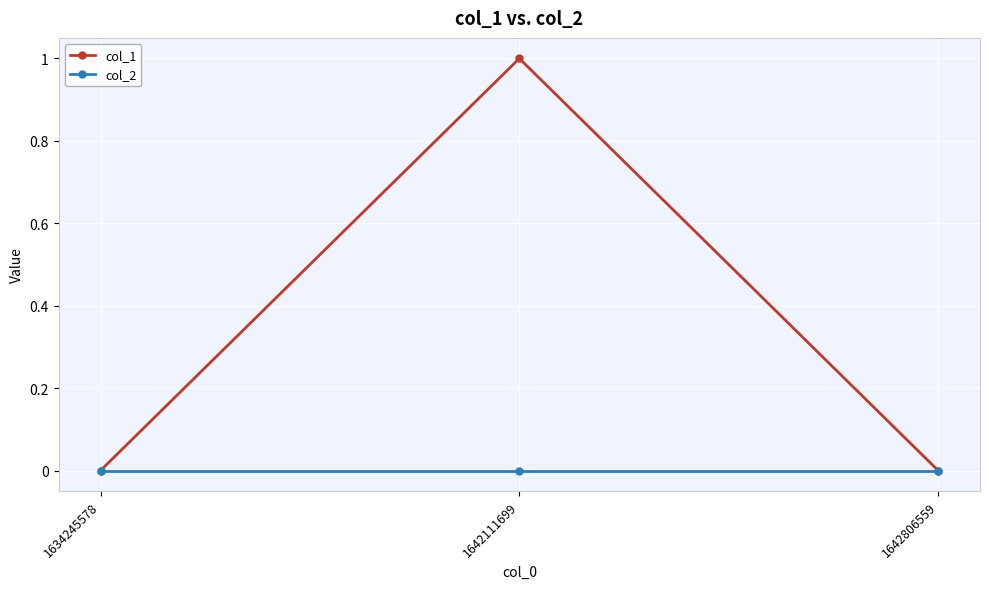

What is the difference between the col_1 values at 1634245578 and 1642111699?

1